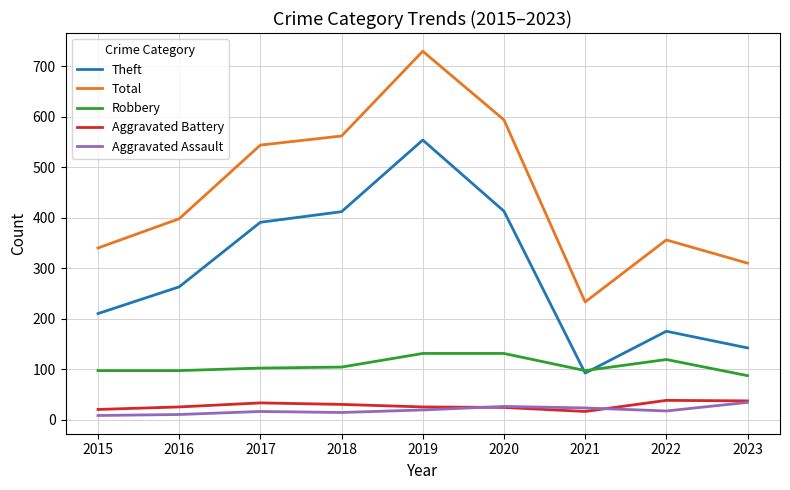

At which label does Theft reach its peak?

2019